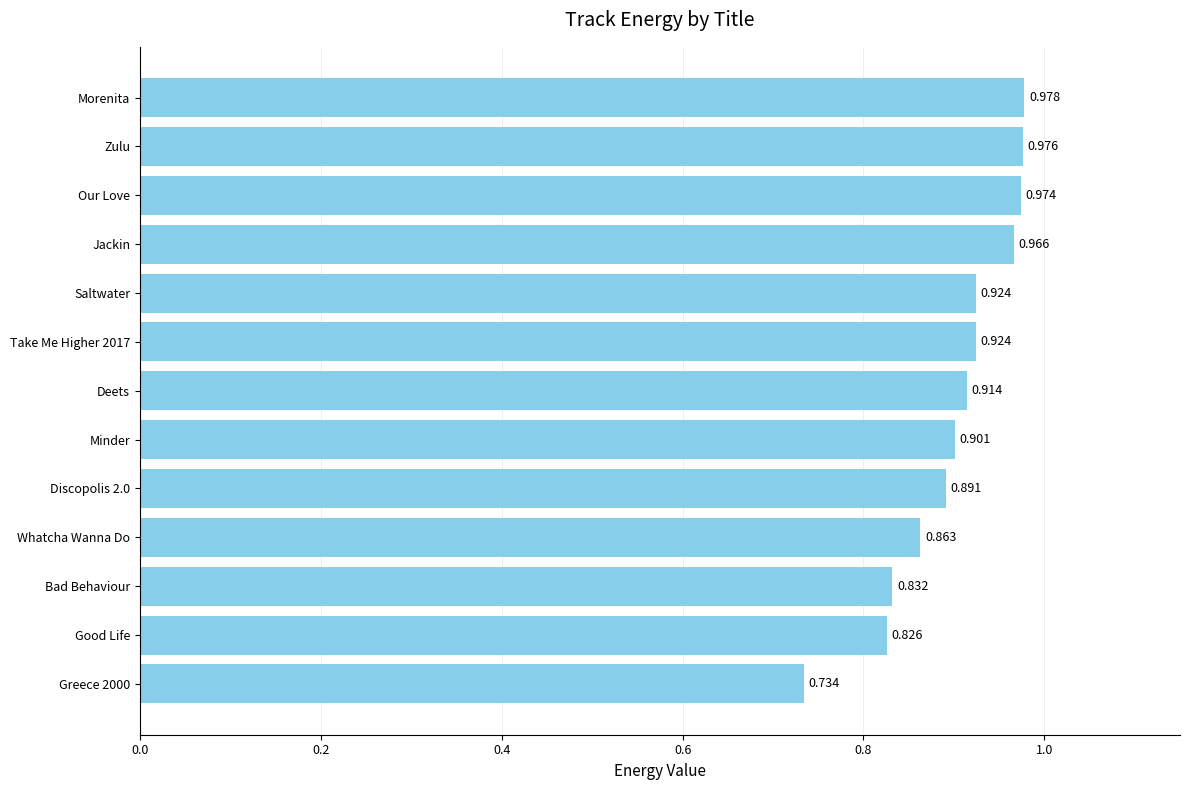

Which has a higher value, Morenita or Discopolis 2.0?

Morenita